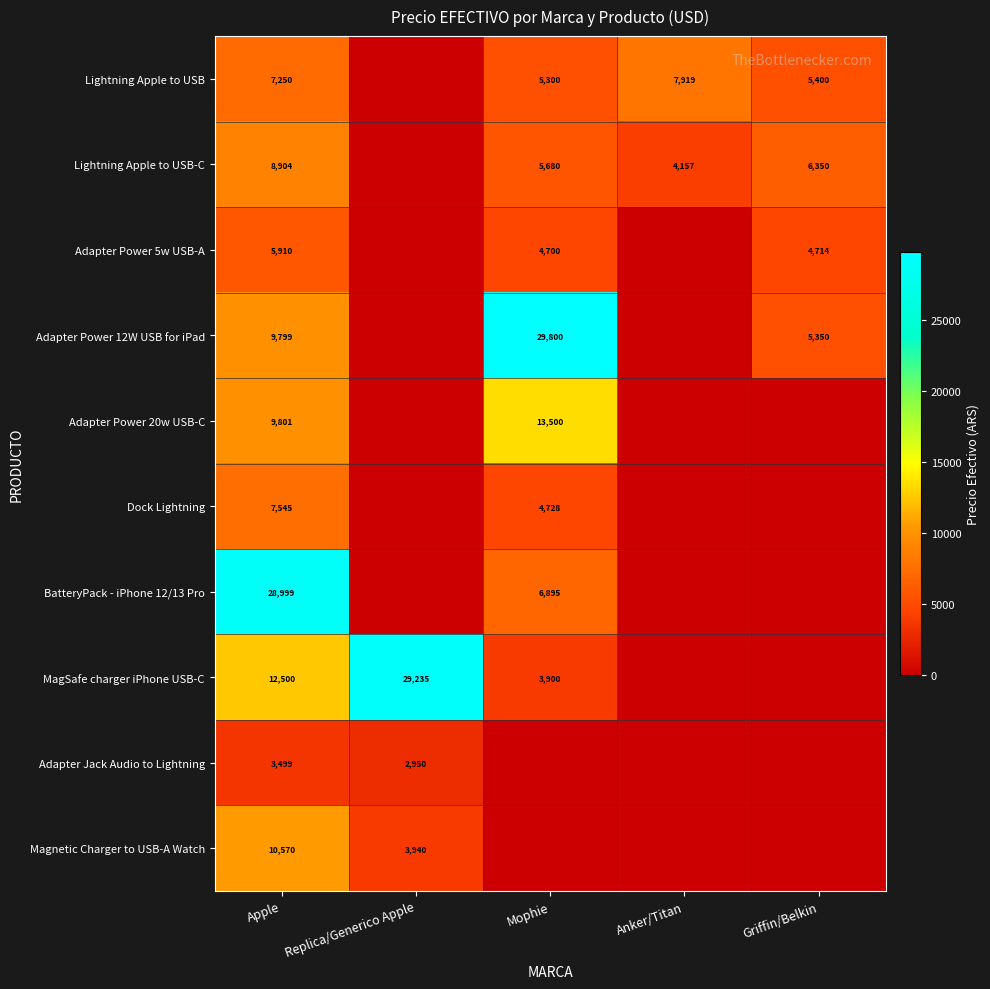

What is the difference between the highest and lowest values at Apple?

25500